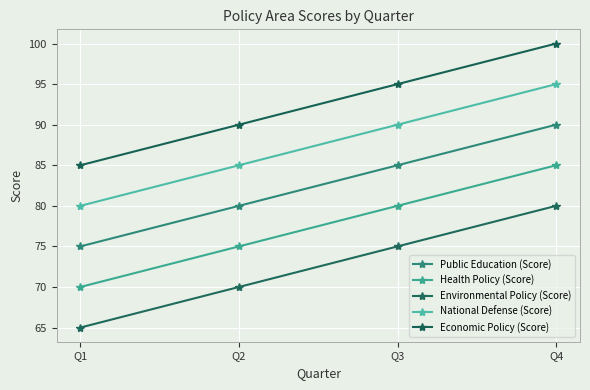

Which series has the largest total across all categories?

Economic Policy (Score)